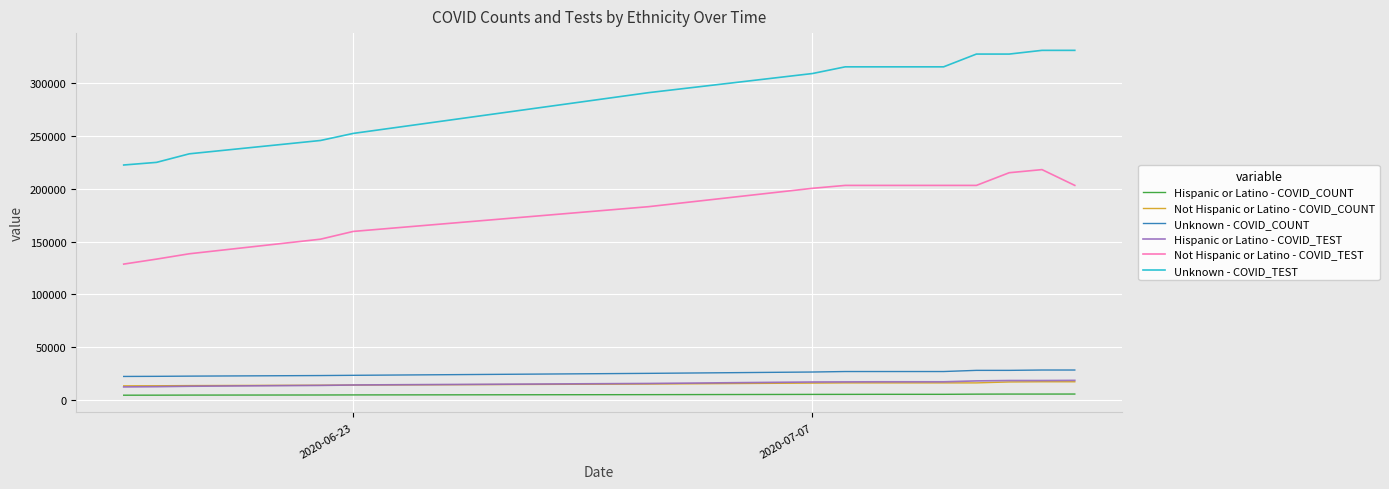

Which series has the largest total across all categories?

Unknown - COVID_TEST